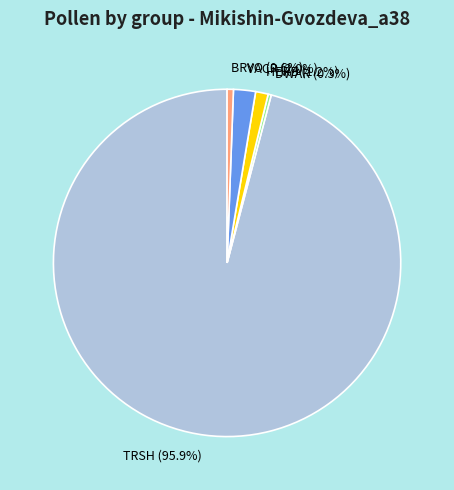

Is it true that HERB is 12% of the pie?

False